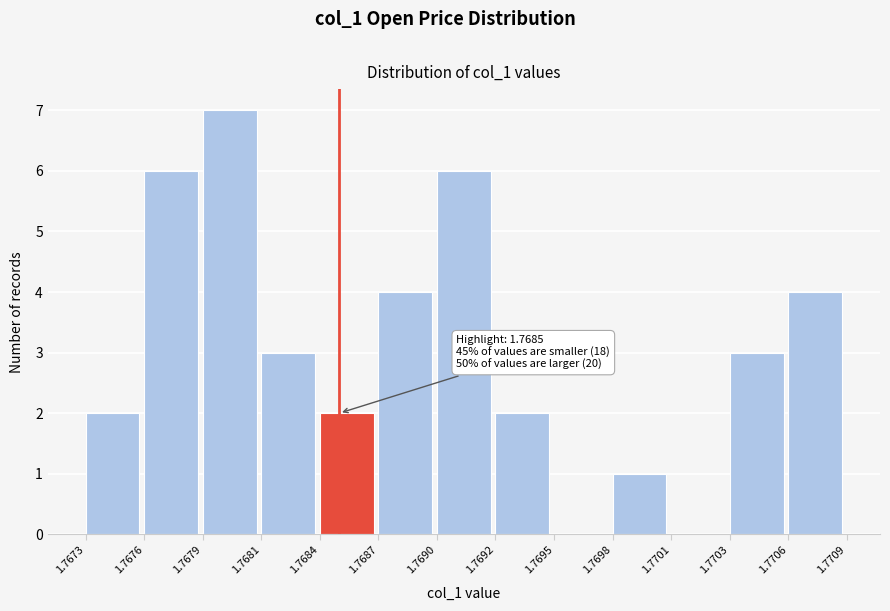

Reading left to right, extract all data points from this chart.

1.7673=2	1.7676=6	1.7679=7	1.7681=3	1.7684=2	1.7687=4	1.7690=6	1.7692=2	1.7695=0	1.7698=1	1.7701=0	1.7703=3	1.7706=4